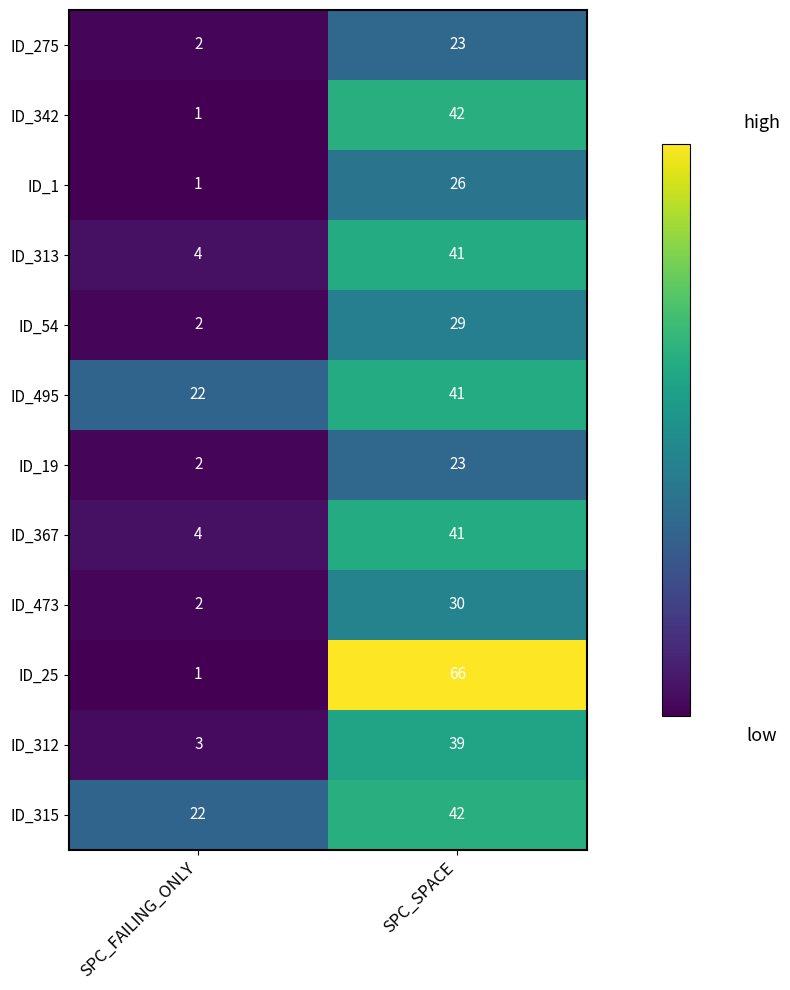

Which series has the largest total across all categories?

ID_25